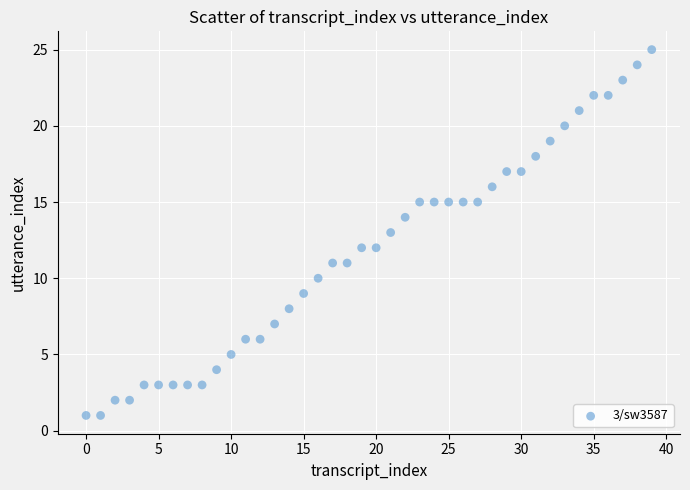

What is the range of Y values (max minus min)?

24